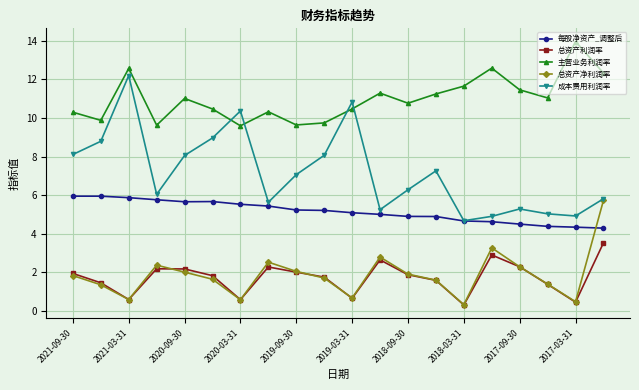

List the series in order of their peak value, highest first.

主营业务利润率, 成本费用利润率, 每股净资产_调整后, 总资产净利润率, 总资产利润率